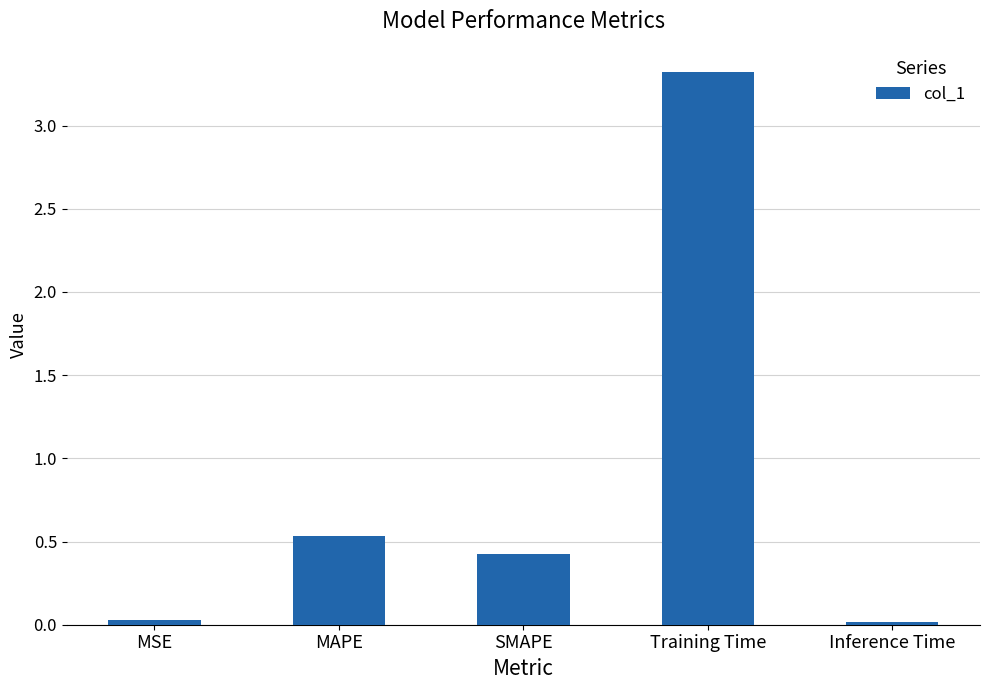

What is the average value?

0.9